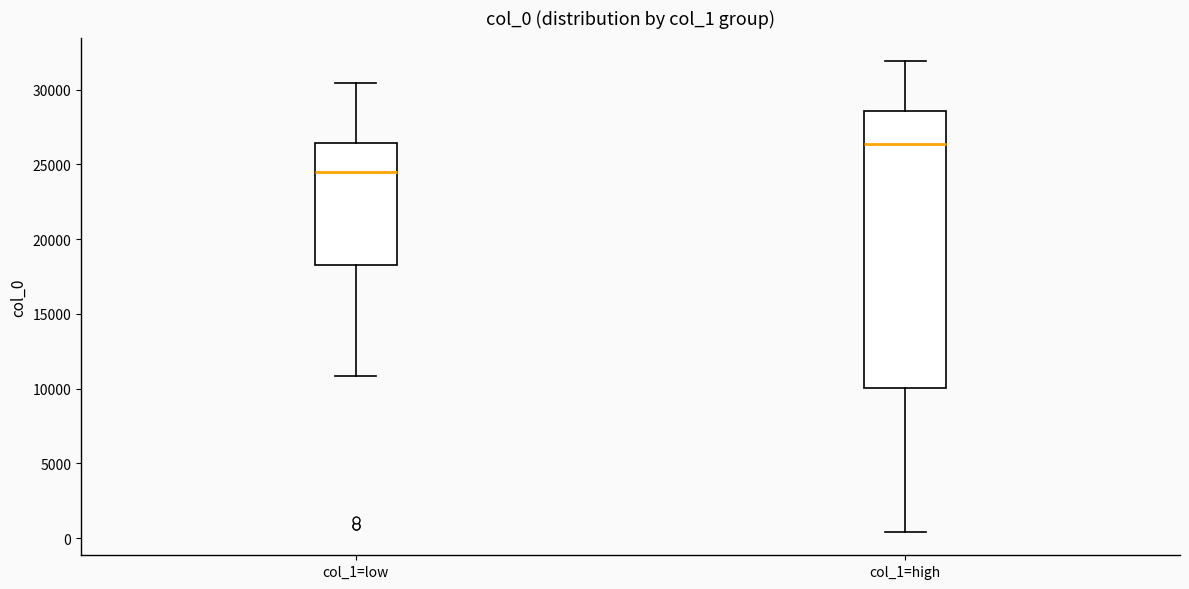

Reading left to right, transcribe this box plot: for each box, give where its median line is, the range the box spans, and where its two whiskers end, as read against the y-axis. The values are not printed on the chart, so give them approximately, as read against the axis.

col_1=low: median 24500, box 18000 to 26500, whiskers 11000 to 30500
col_1=high: median 26500, box 10000 to 28500, whiskers 500 to 32000